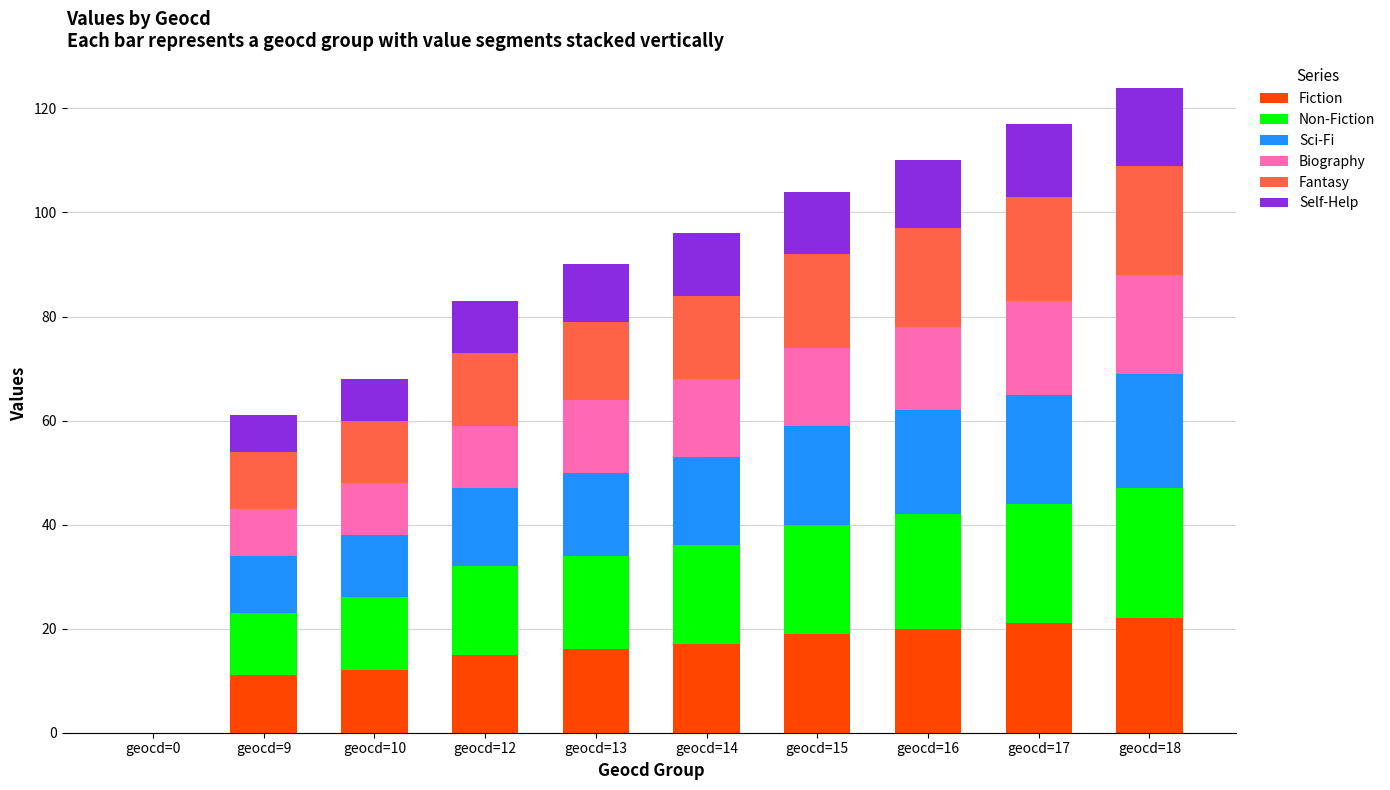

What is the maximum value for Fiction?

22